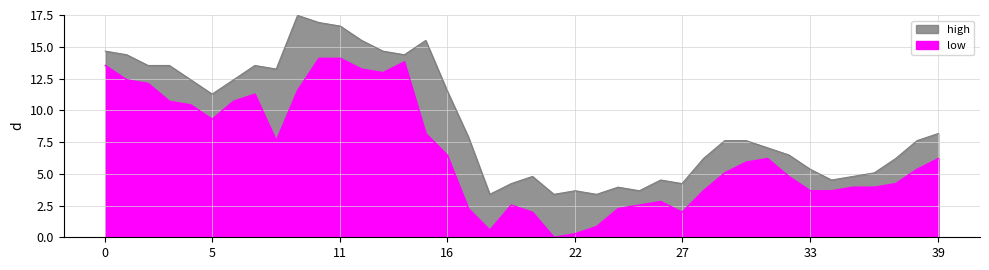

Which series has the largest total across all categories?

high